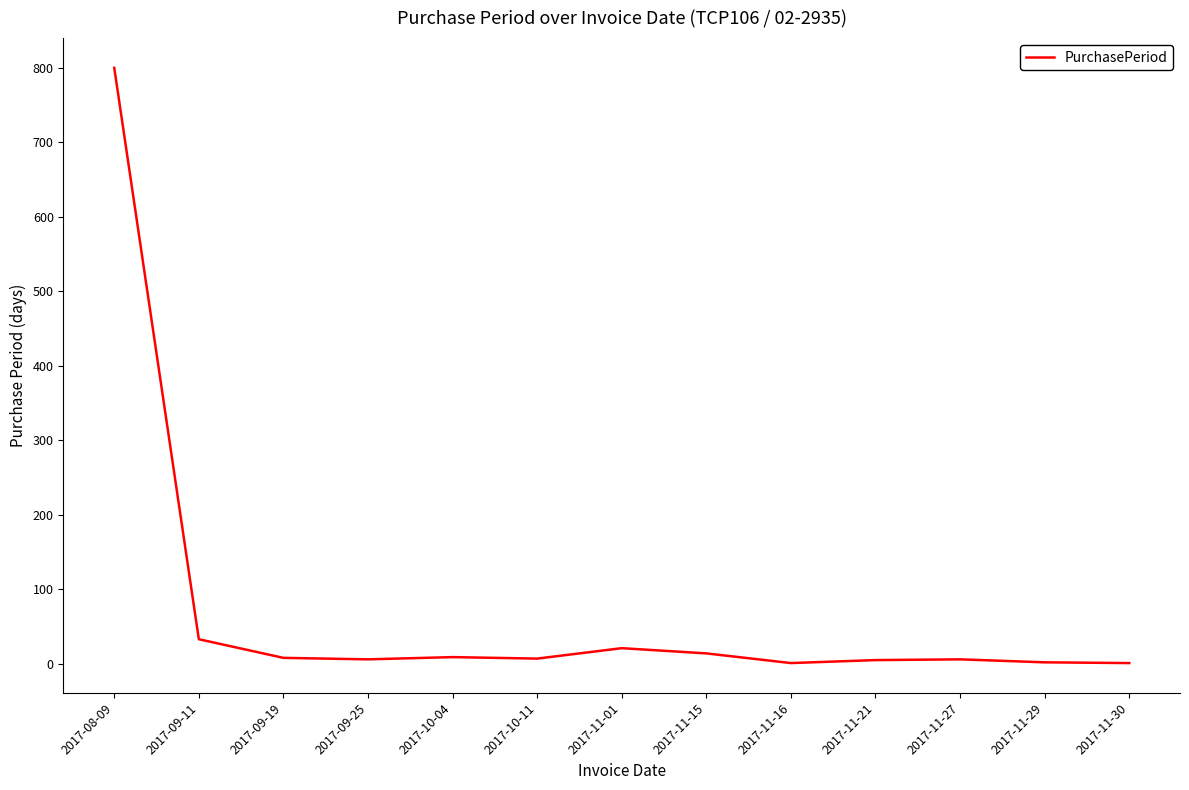

At which label is the value closest to 400?

2017-09-11